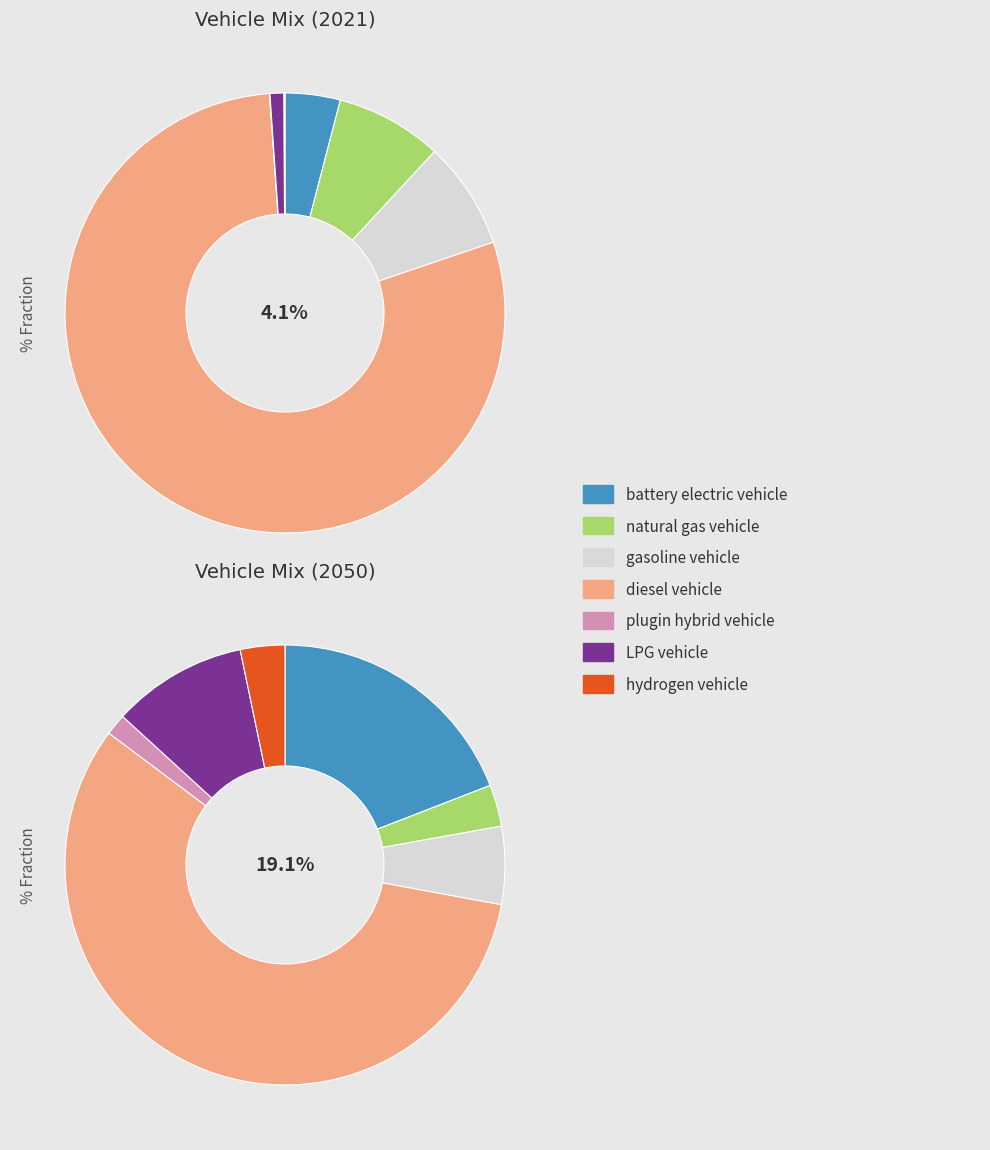

To the nearest percent, what is the difference between the largest and smallest slice percentages?

79%